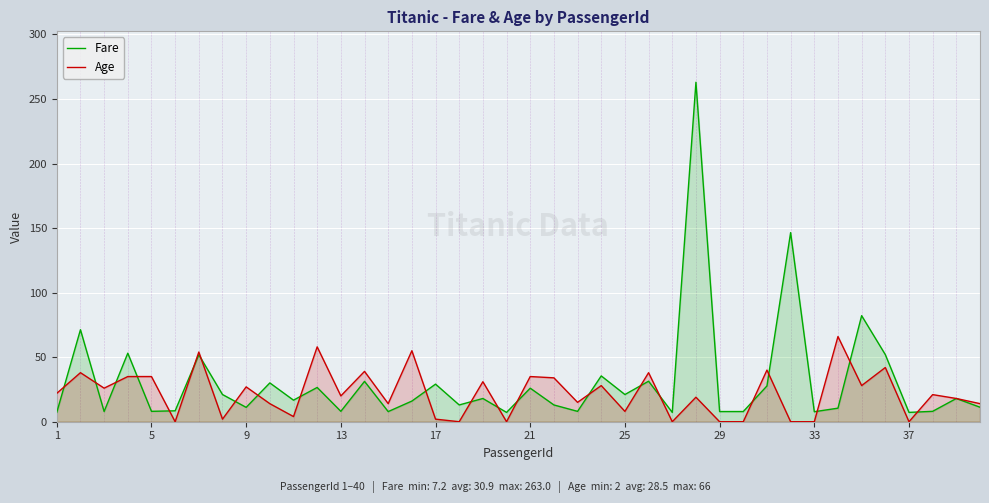

What are all the series names shown in the legend?

Fare, Age